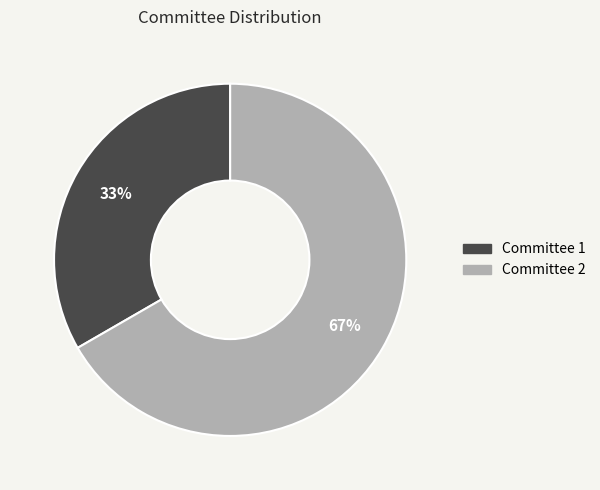

Which slice is the largest?

Committee 2